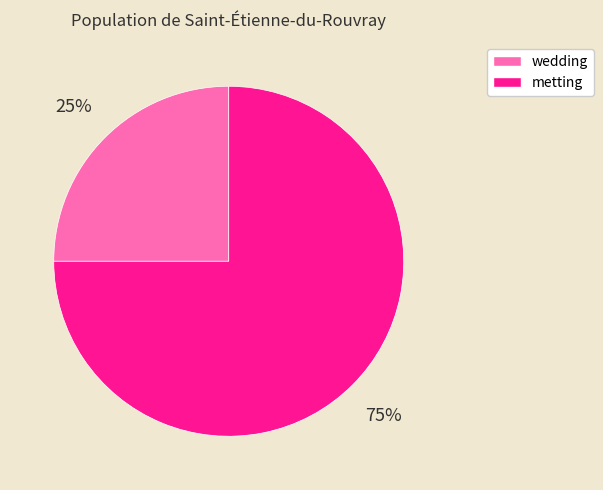

Between wedding and metting, which is larger?

metting